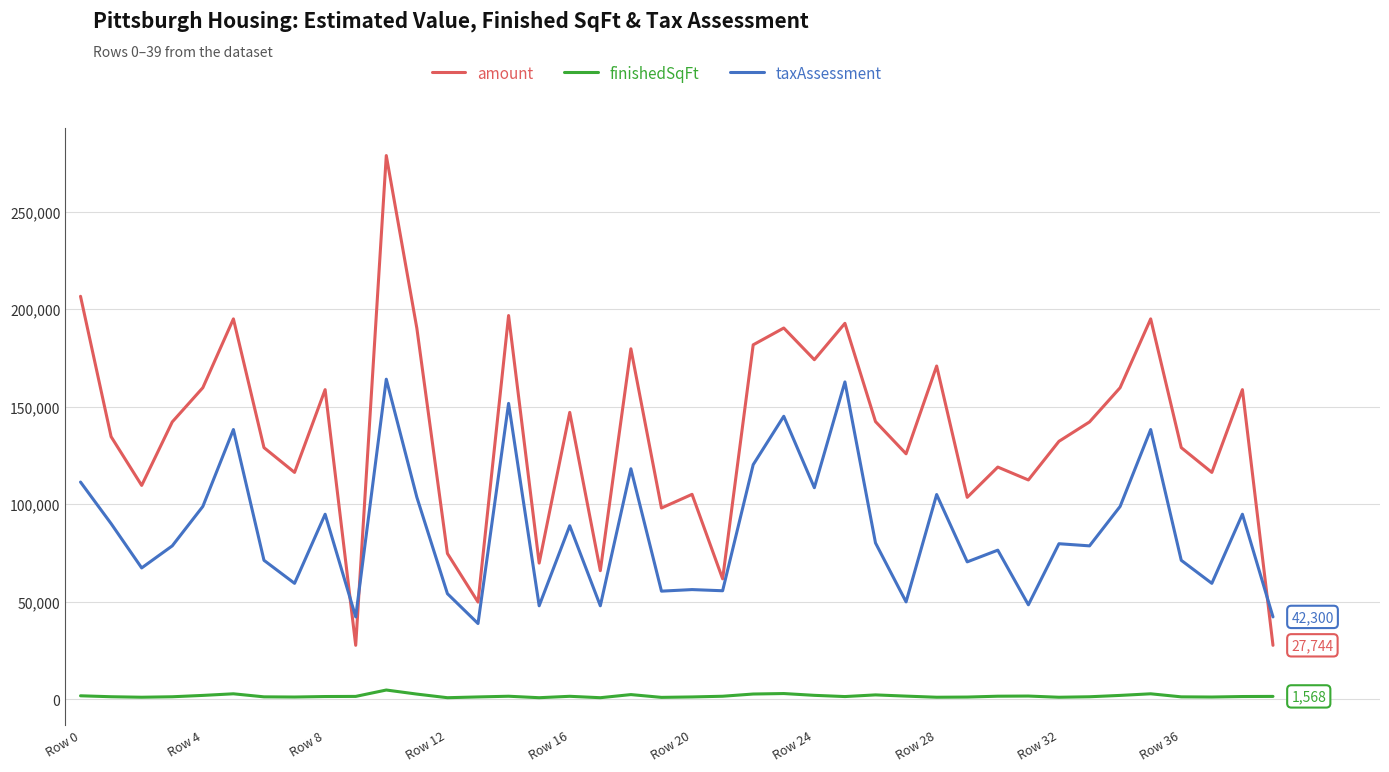

What is the difference between the maximum and minimum values in the taxAssessment series?

125200